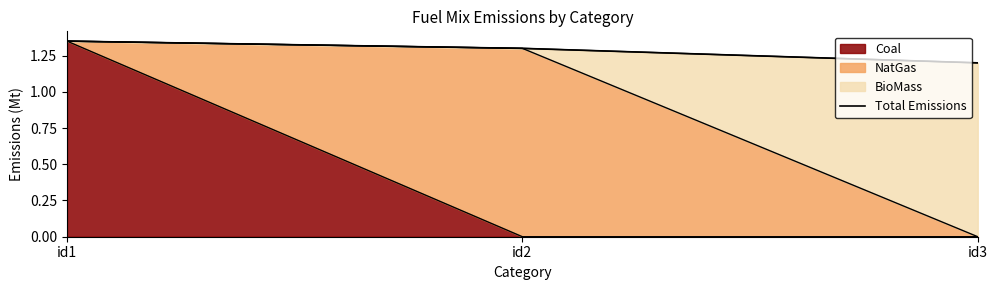

True or false: the data shows 1.4 at id1.

True